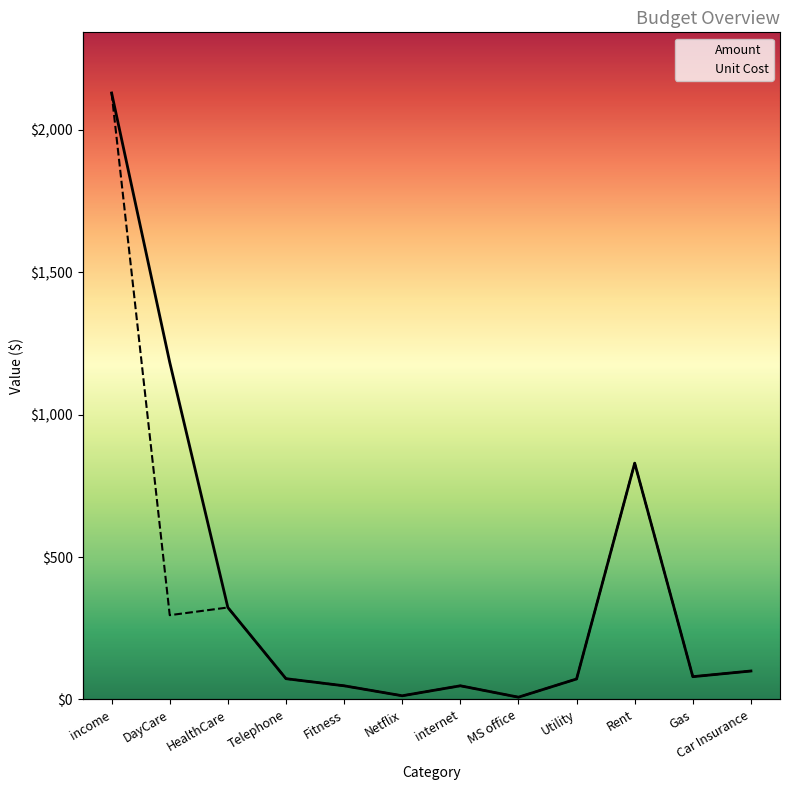

How many interior local peaks does the Unit Cost series have?

3